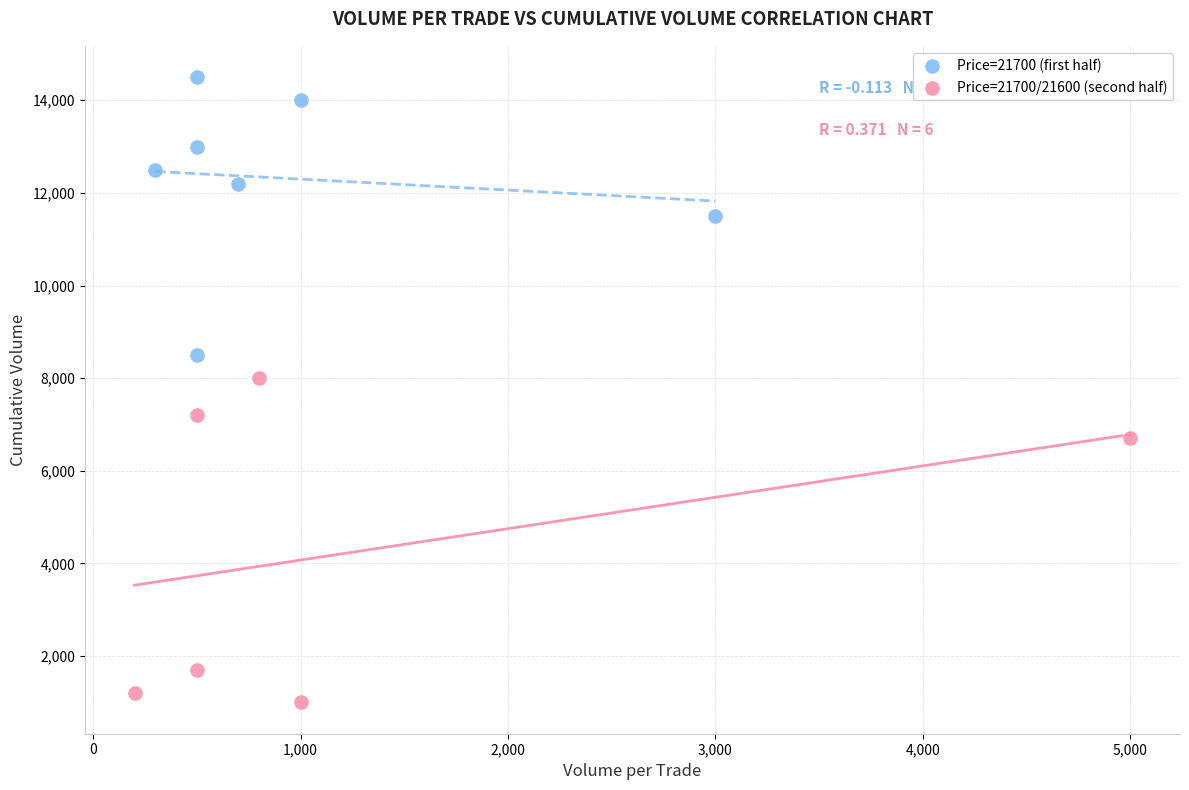

Which series contains the highest Y value?

Price=21700 (first half)